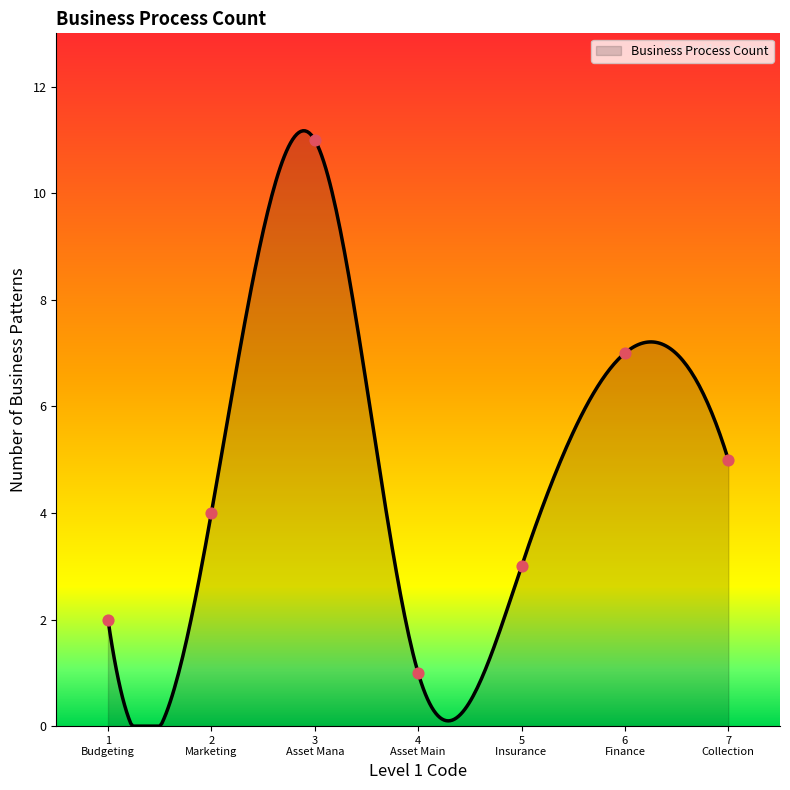

What is the change in value from 4 Asset Main to 6 Finance?

+6